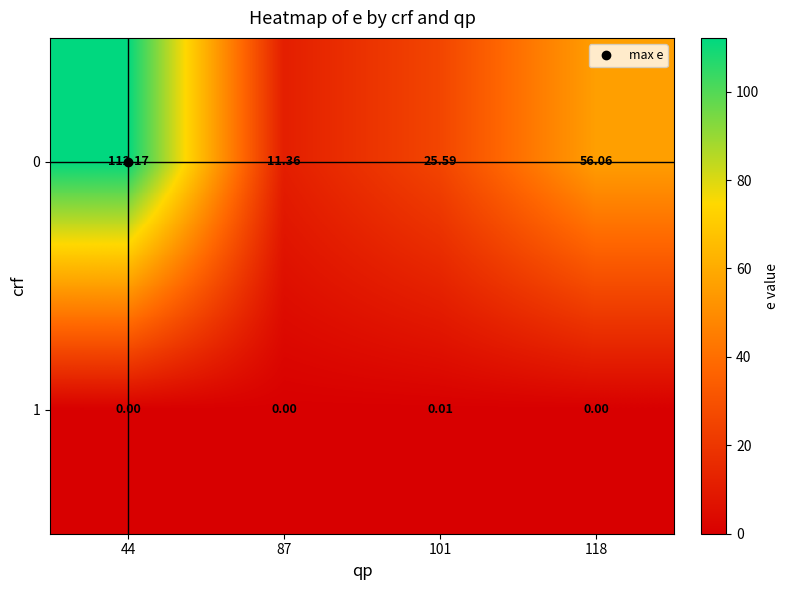

At which category is the sum across all series the highest?

44